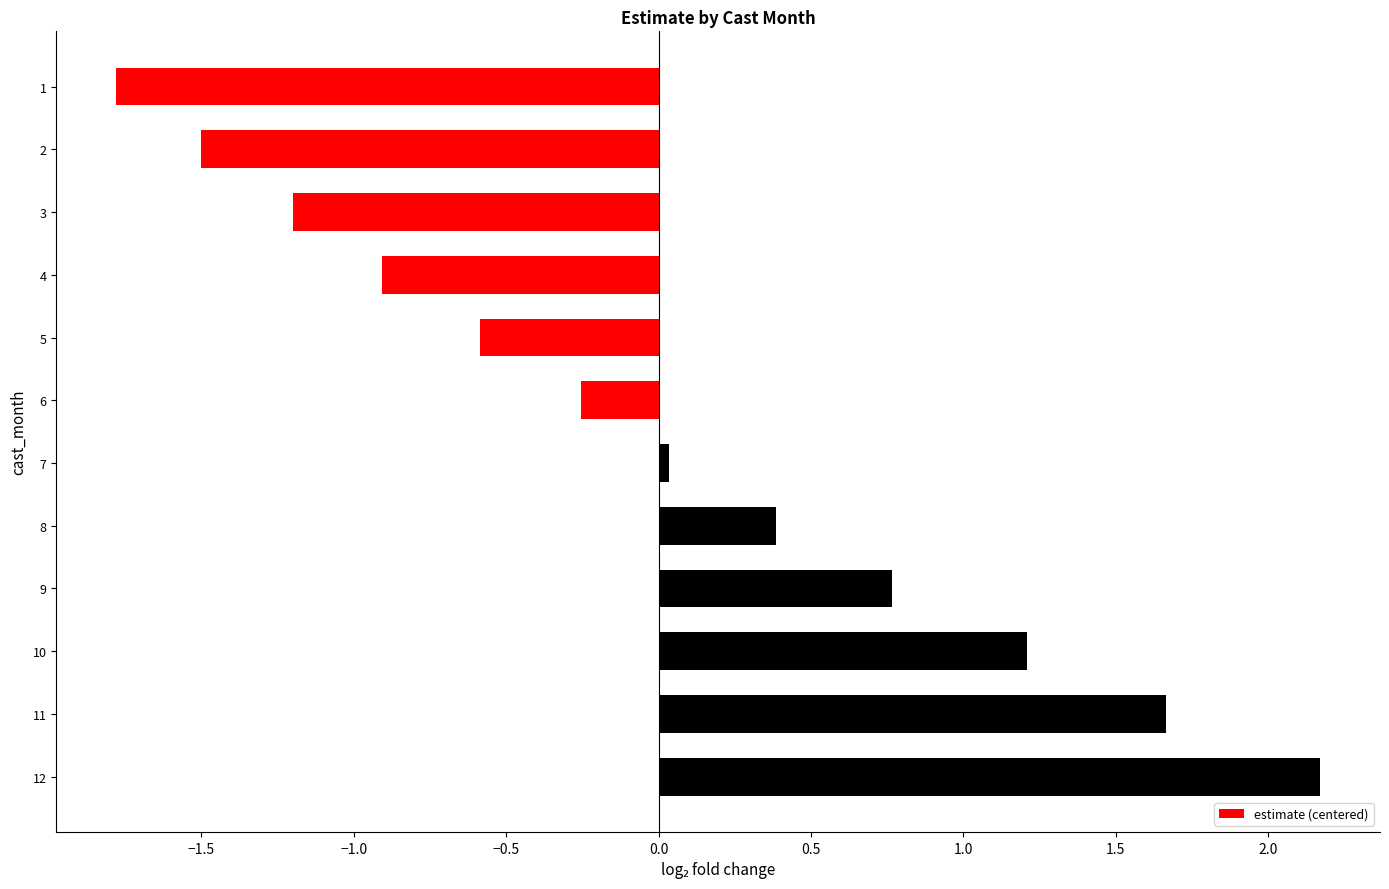

Is it true that the value at 10 is 0.8?

False